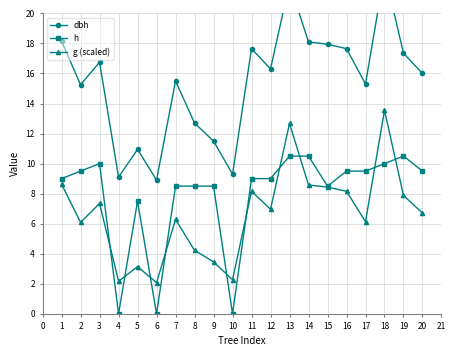

True or false: h and dbh cross at least once.

False